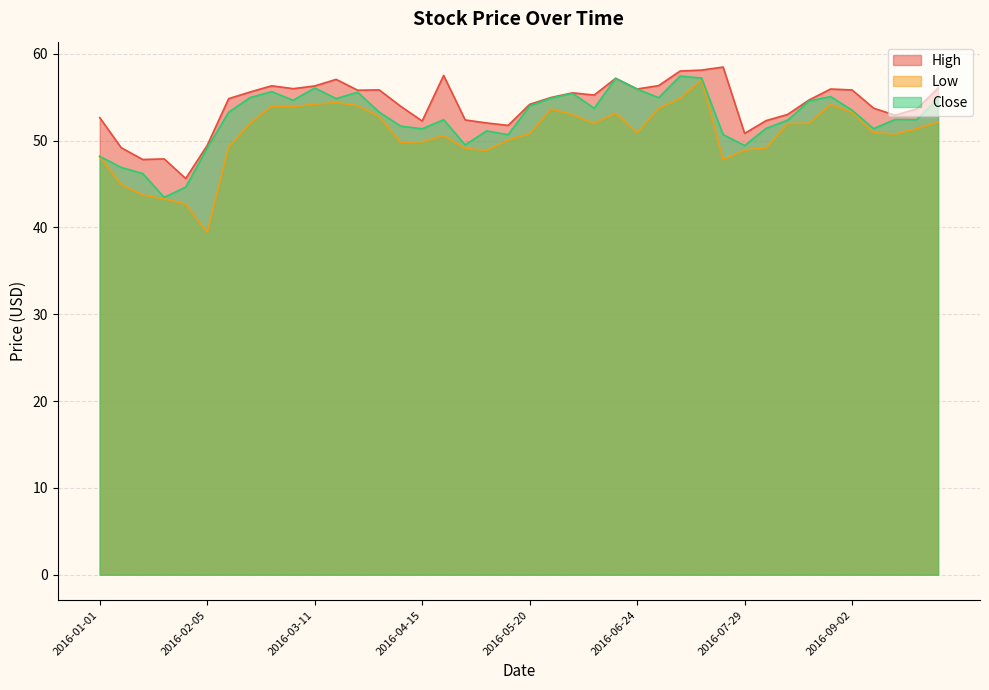

Reading left to right, transcribe all the data shown in this chart.

High: 2016-01-01=52.7	2016-01-08=49.2	2016-01-15=47.8	2016-01-22=47.9	2016-01-29=45.6	2016-02-05=49.4	2016-02-12=54.8	2016-02-19=55.6	2016-02-26=56.3	2016-03-04=56.0	2016-03-11=56.3	2016-03-18=57.0	2016-03-25=55.8	2016-04-01=55.8	2016-04-08=54.0	2016-04-15=52.2	2016-04-22=57.5	2016-04-29=52.4	2016-05-06=52.0	2016-05-13=51.8	2016-05-20=54.2	2016-05-27=55.0	2016-06-03=55.5	2016-06-10=55.2	2016-06-17=57.2	2016-06-24=55.9	2016-07-01=56.3	2016-07-08=58.0	2016-07-15=58.1	2016-07-22=58.5	2016-07-29=50.8	2016-08-05=52.3	2016-08-12=53.0	2016-08-19=54.7	2016-08-26=55.9	2016-09-02=55.8	2016-09-09=53.7	2016-09-16=52.9	2016-09-23=53.6	2016-09-30=56.0
Low: 2016-01-01=48.2	2016-01-08=44.9	2016-01-15=43.8	2016-01-22=43.3	2016-01-29=42.7	2016-02-05=39.4	2016-02-12=49.3	2016-02-19=52.0	2016-02-26=54.0	2016-03-04=53.9	2016-03-11=54.2	2016-03-18=54.4	2016-03-25=54.0	2016-04-01=52.8	2016-04-08=49.8	2016-04-15=49.9	2016-04-22=50.6	2016-04-29=49.1	2016-05-06=48.9	2016-05-13=50.1	2016-05-20=50.8	2016-05-27=53.6	2016-06-03=53.0	2016-06-10=52.0	2016-06-17=53.2	2016-06-24=50.9	2016-07-01=53.7	2016-07-08=54.9	2016-07-15=57.0	2016-07-22=47.8	2016-07-29=48.9	2016-08-05=49.2	2016-08-12=52.0	2016-08-19=52.0	2016-08-26=54.2	2016-09-02=53.2	2016-09-09=50.9	2016-09-16=50.8	2016-09-23=51.4	2016-09-30=52.1
Close: 2016-01-01=48.2	2016-01-08=46.9	2016-01-15=46.2	2016-01-22=43.5	2016-01-29=44.6	2016-02-05=49.1	2016-02-12=53.3	2016-02-19=55.0	2016-02-26=55.6	2016-03-04=54.6	2016-03-11=56.1	2016-03-18=54.8	2016-03-25=55.6	2016-04-01=53.3	2016-04-08=51.7	2016-04-15=51.4	2016-04-22=52.4	2016-04-29=49.5	2016-05-06=51.1	2016-05-13=50.7	2016-05-20=54.0	2016-05-27=54.9	2016-06-03=55.4	2016-06-10=53.7	2016-06-17=57.2	2016-06-24=55.9	2016-07-01=54.9	2016-07-08=57.4	2016-07-15=57.2	2016-07-22=50.7	2016-07-29=49.4	2016-08-05=51.4	2016-08-12=52.3	2016-08-19=54.6	2016-08-26=55.1	2016-09-02=53.5	2016-09-09=51.4	2016-09-16=52.4	2016-09-23=52.4	2016-09-30=54.9